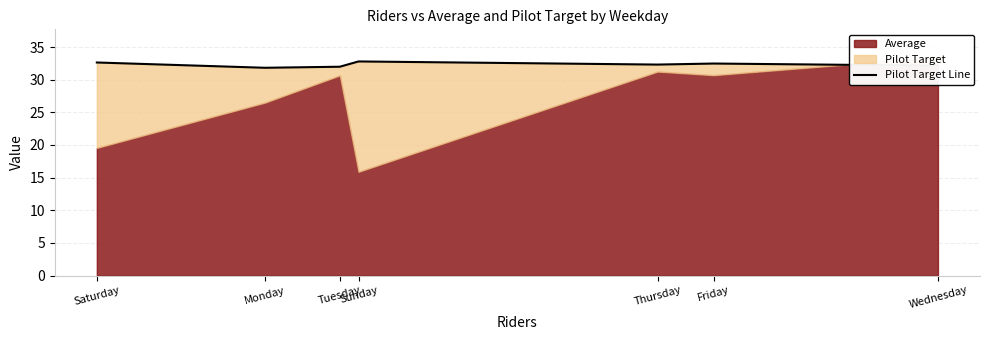

True or false: the data shows 32.8 at Sunday.

True